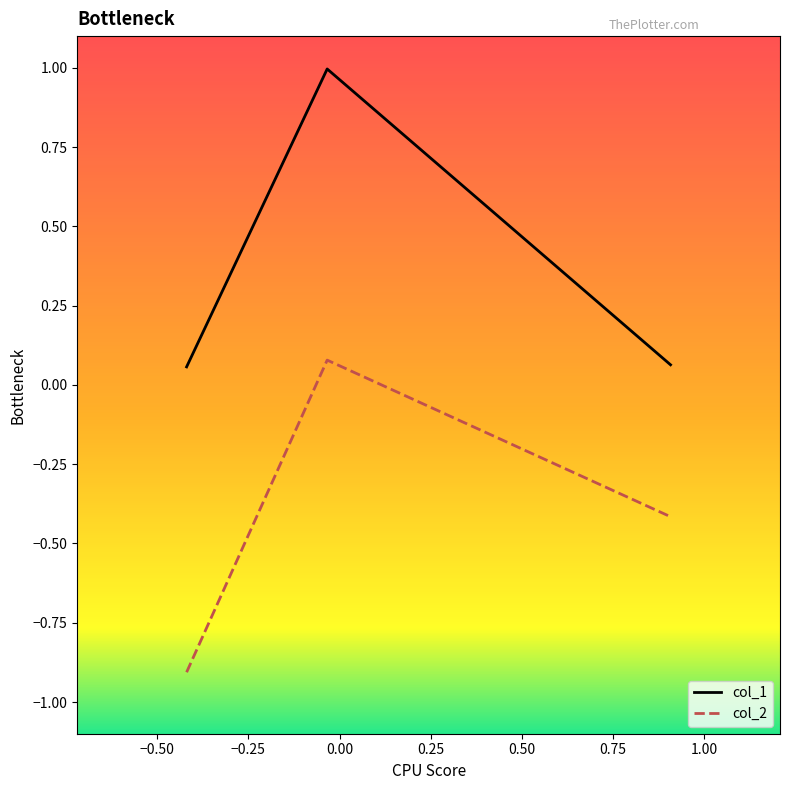

What is the average value of the col_2 series?

-0.4